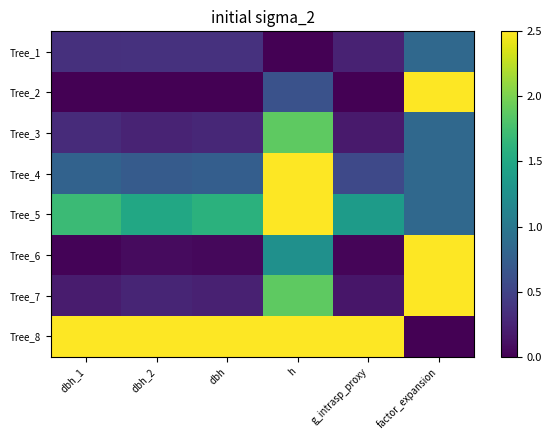

Which series has the largest total across all categories?

Tree_8